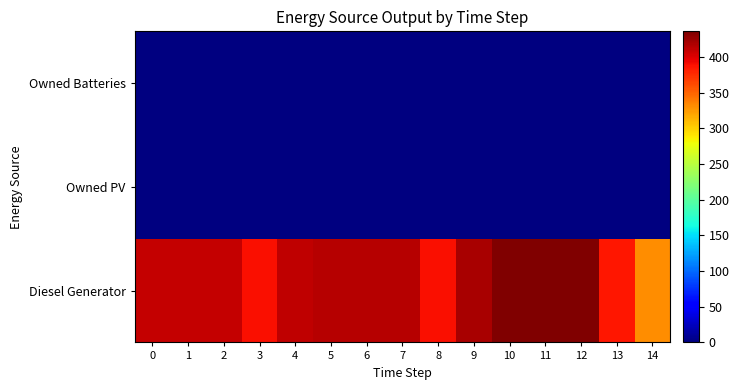

At which category is the sum across all series the highest?

10